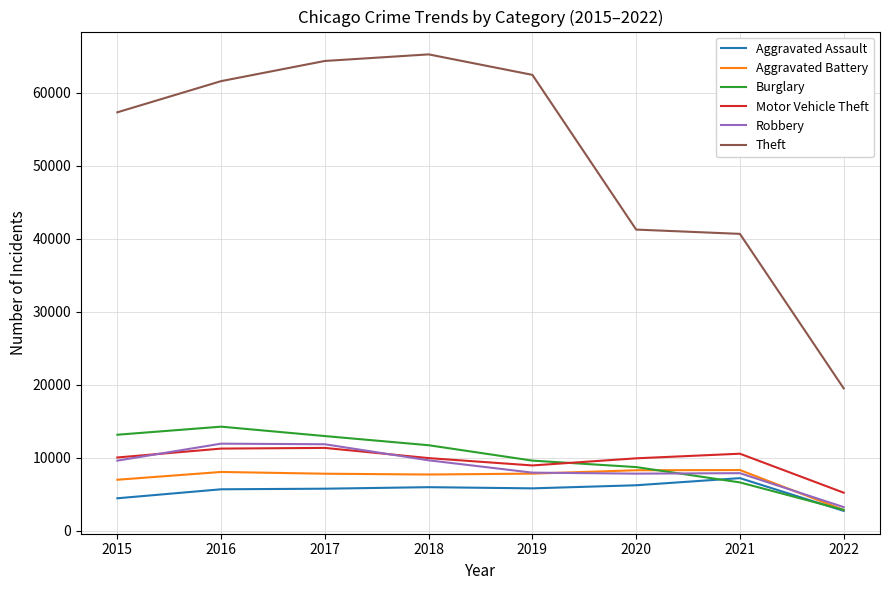

What is the total value across all series at 2015?

101735